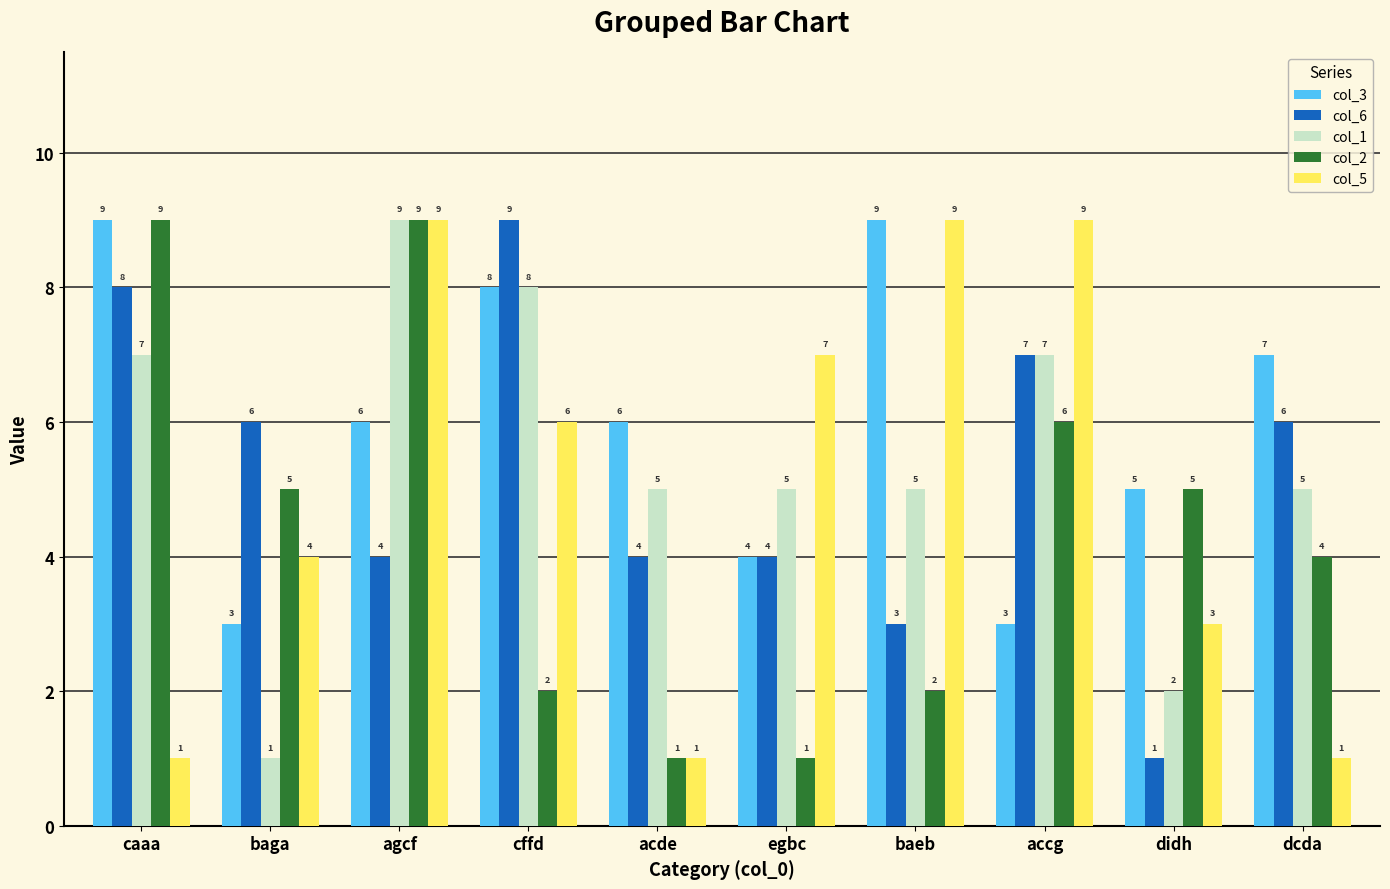

What is the difference between the maximum and minimum values in the col_2 series?

8